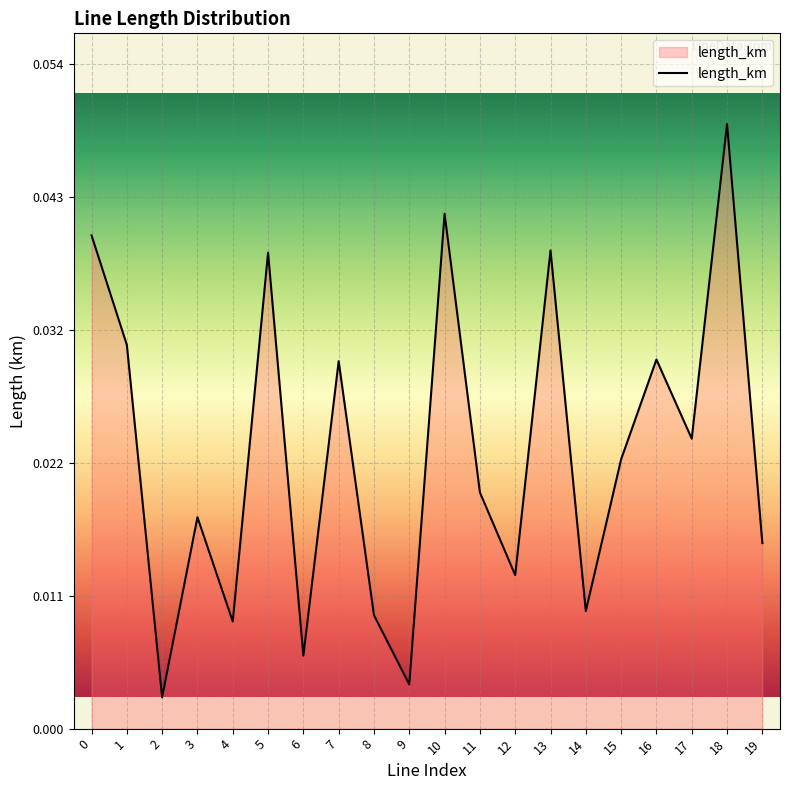

Where is the first local minimum?

2